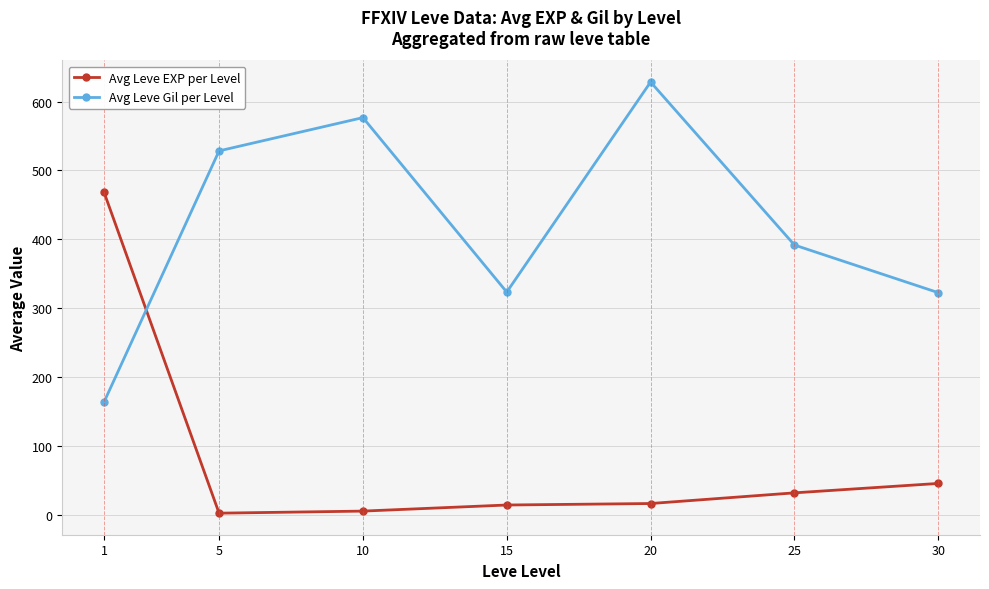

Between 25 and 30, which series saw the biggest shift?

Avg Leve Gil per Level